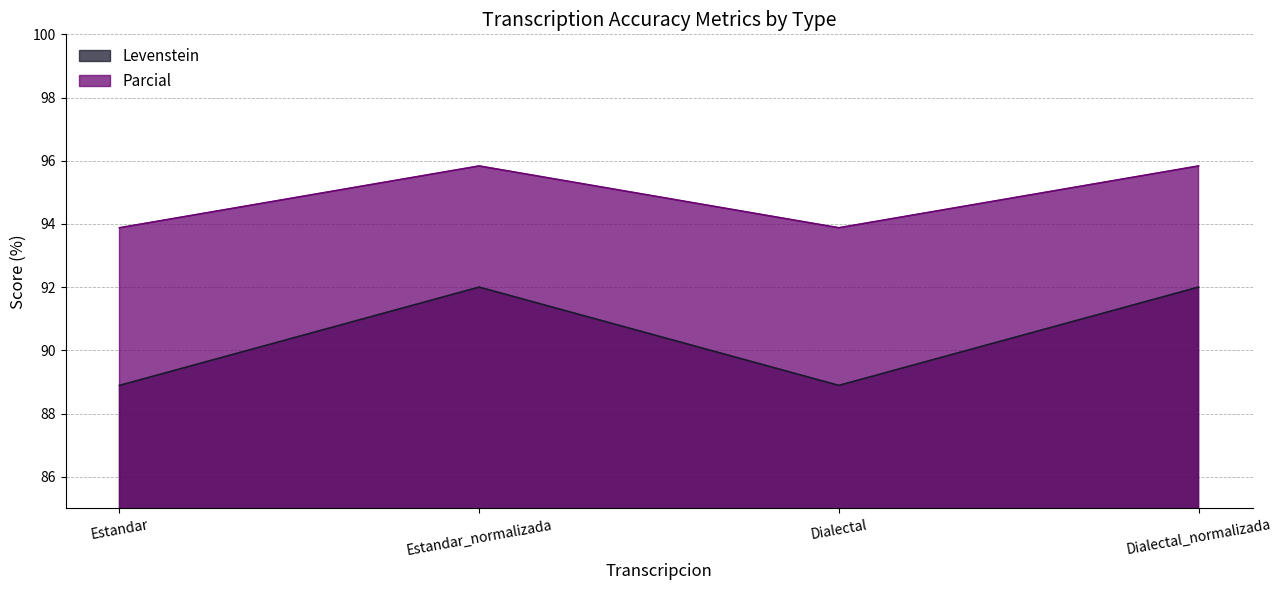

What is the value of the Parcial point at the 3rd from the left?

93.9